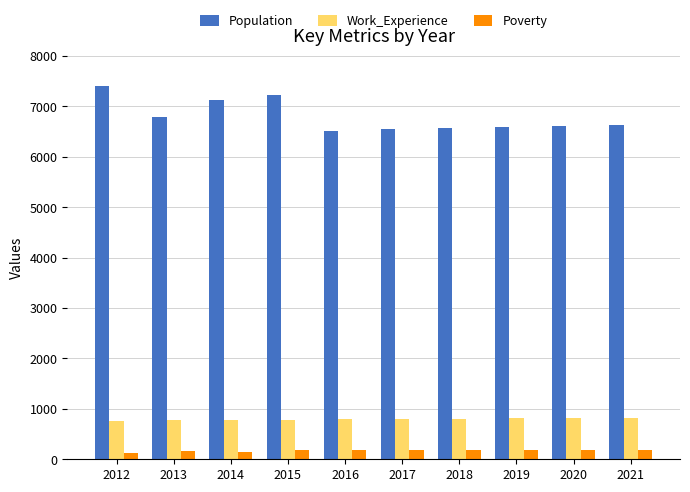

Is the value of Work_Experience at 2021 greater than the value of Population at 2016?

No